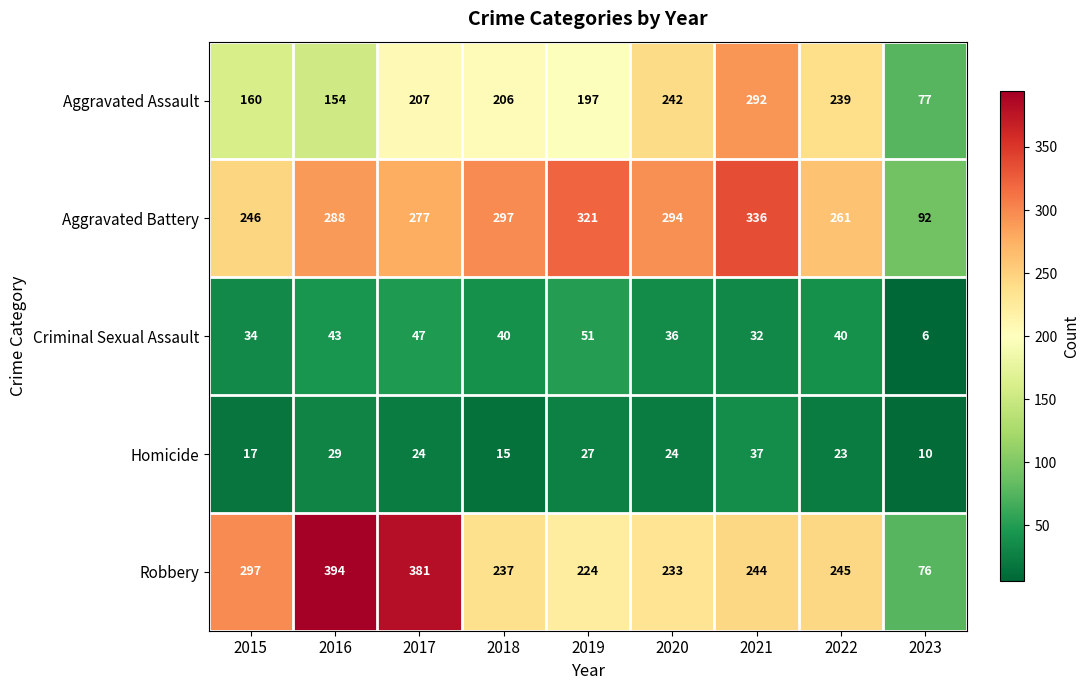

The value of Aggravated Battery at 2023 is 92. True or false?

True